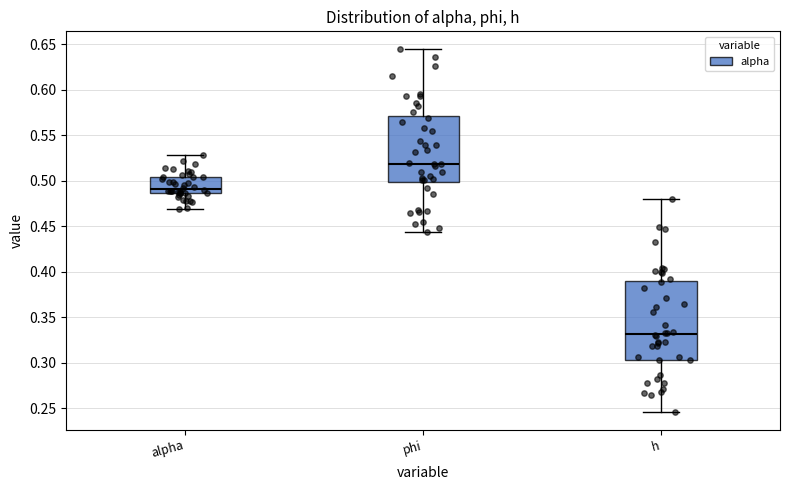

Which box is the tallest, from its lower edge to its upper edge?

h